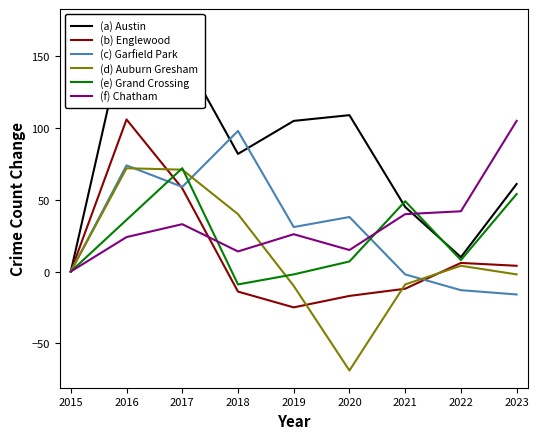

Reading right to left, transcribe all the data shown in this chart.

Austin: 2023=61	2022=10	2021=45	2020=109	2019=105	2018=82	2017=152	2016=171	2015=0
Englewood: 2023=4	2022=6	2021=-12	2020=-17	2019=-25	2018=-14	2017=58	2016=106	2015=0
Garfield Park: 2023=-16	2022=-13	2021=-2	2020=38	2019=31	2018=98	2017=59	2016=74	2015=0
Auburn Gresham: 2023=-2	2022=4	2021=-9	2020=-69	2019=-10	2018=40	2017=71	2016=72	2015=0
Grand Crossing: 2023=54	2022=8	2021=49	2020=7	2019=-2	2018=-9	2017=72	2016=36	2015=0
Chatham: 2023=105	2022=42	2021=40	2020=15	2019=26	2018=14	2017=33	2016=24	2015=0